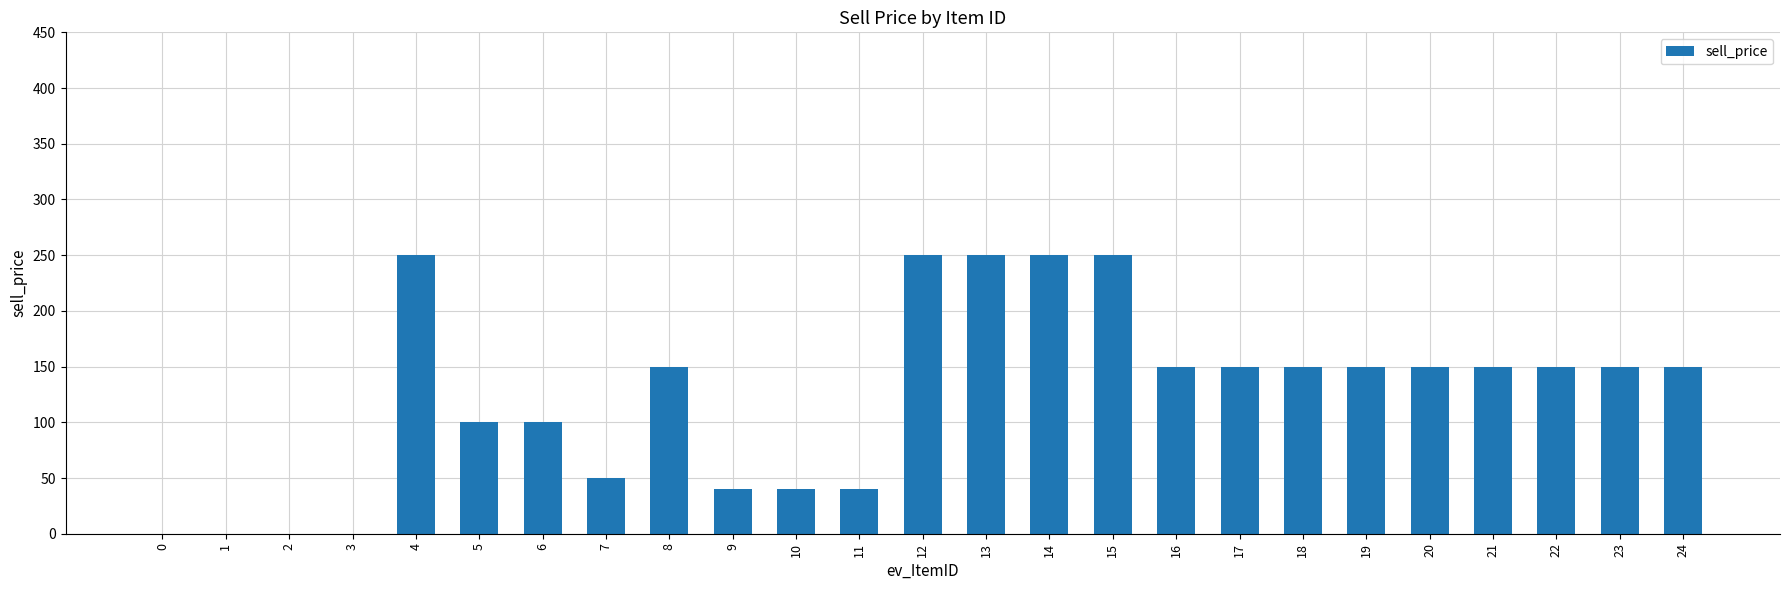

What is the sum of all values?

3120